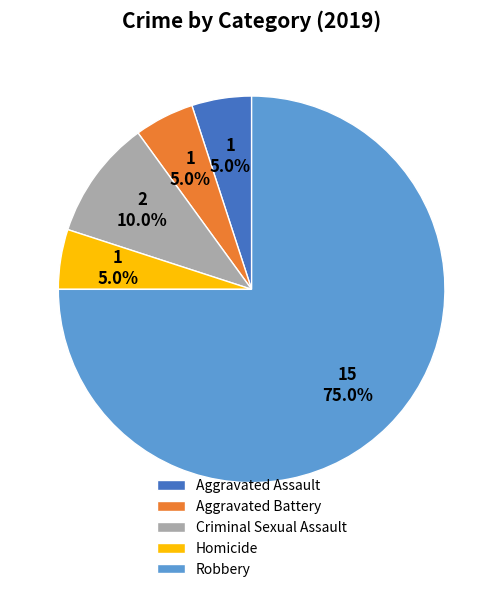

Is there a majority slice in this chart?

Yes